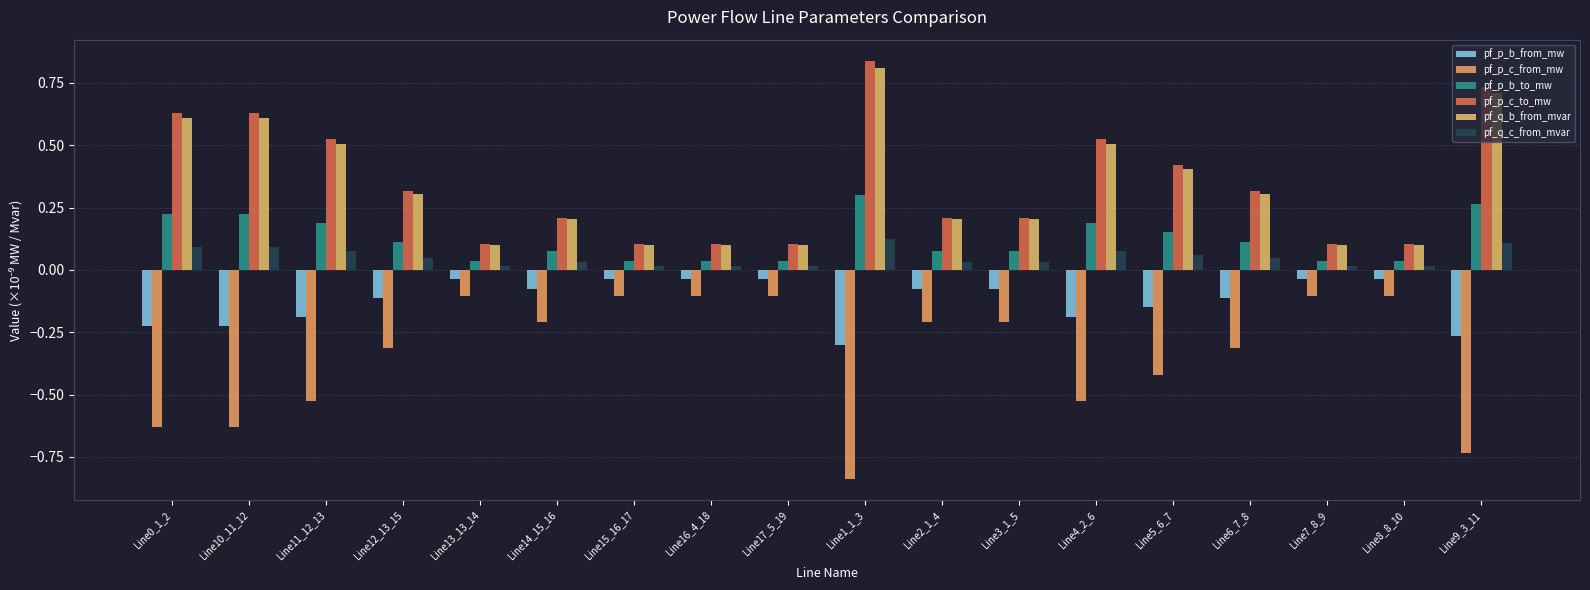

What position from the right is Line4_2_6?

6